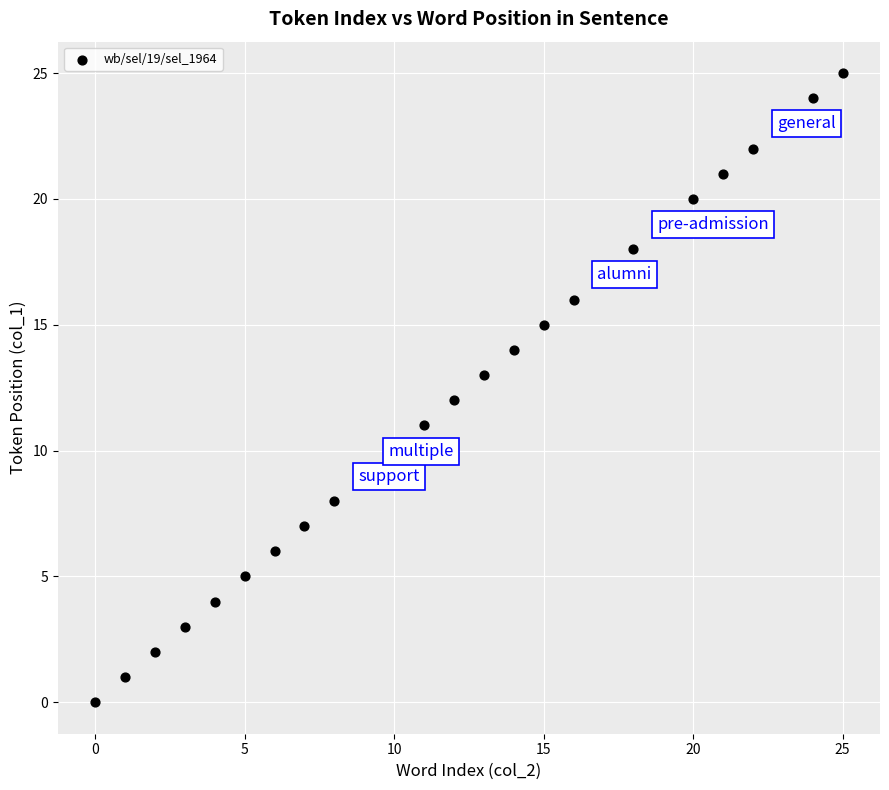

What is the range of Y values (max minus min)?

25